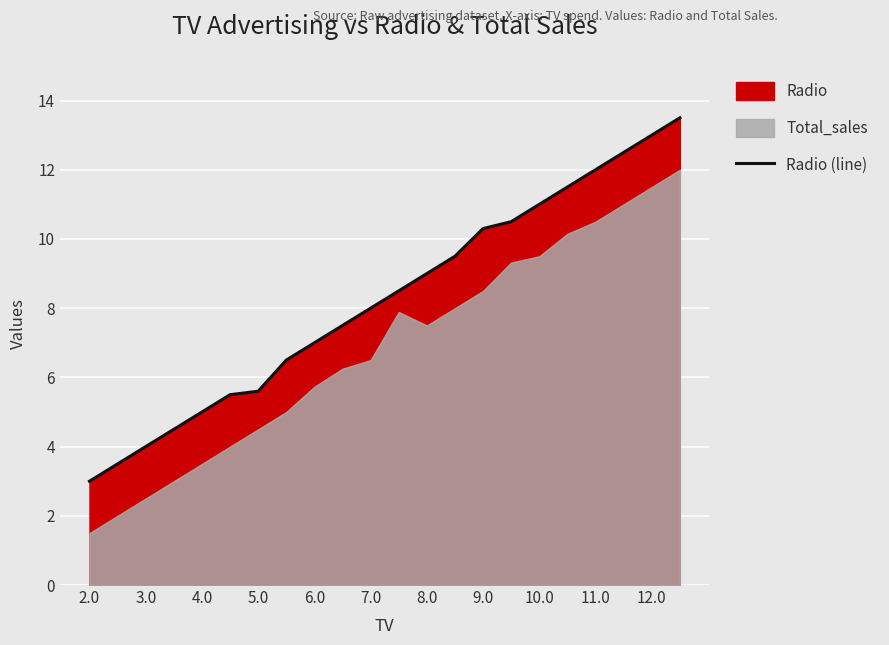

At which label does Radio (line) reach its minimum?

2.0